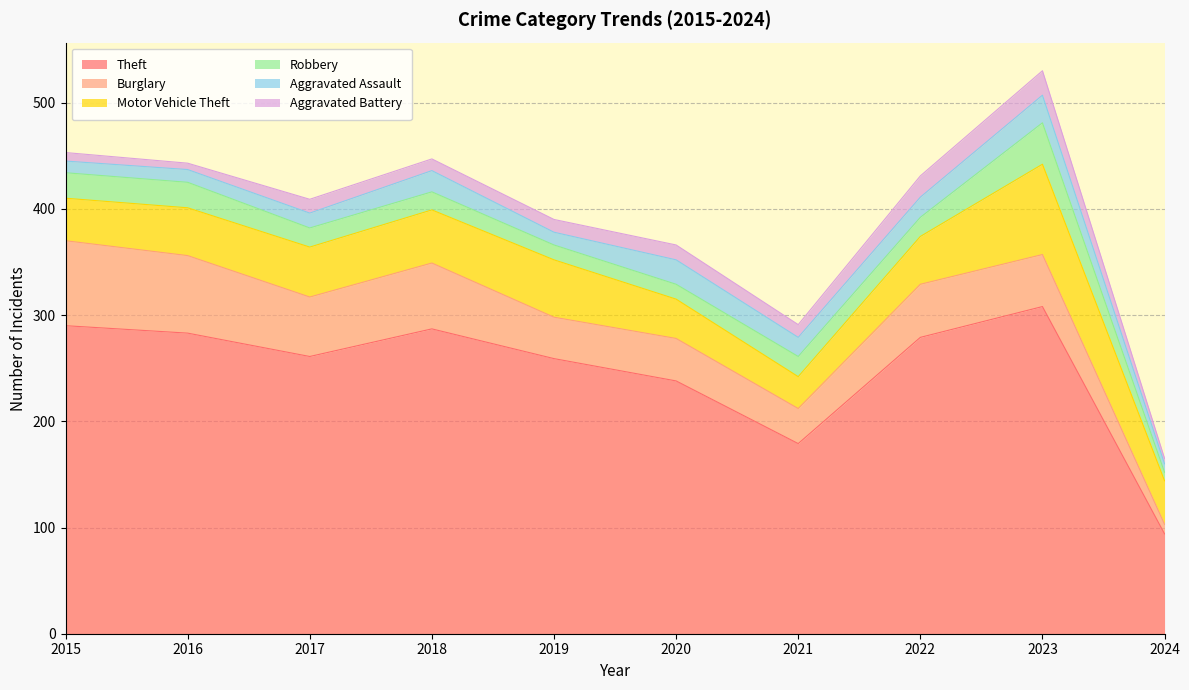

Where is the first local minimum for Motor Vehicle Theft?

2021